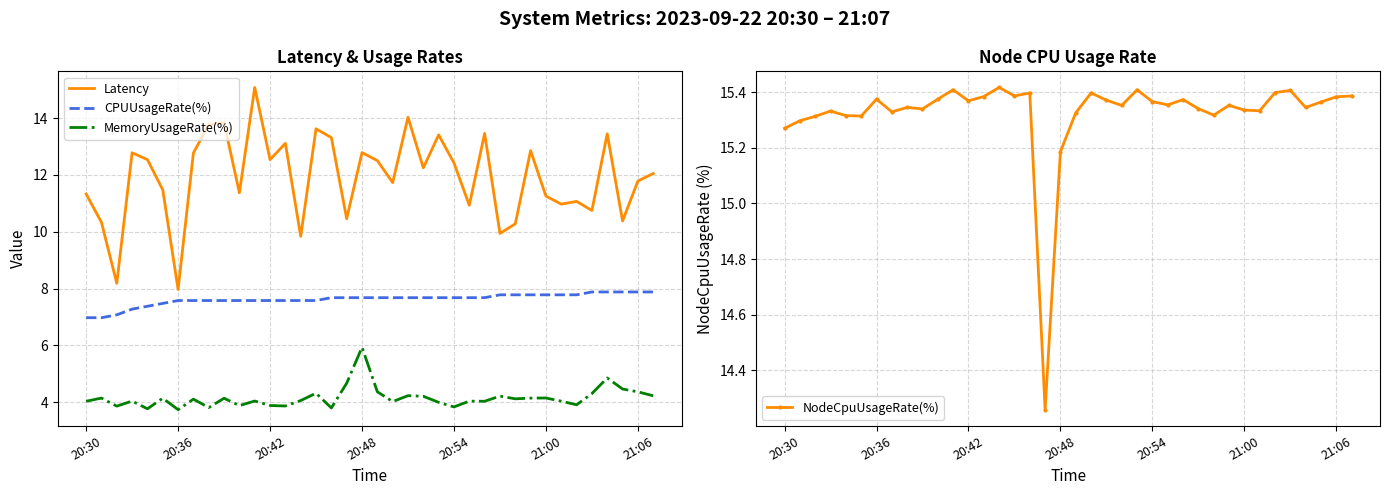

What is the label of the 38th point from the right?

20:30